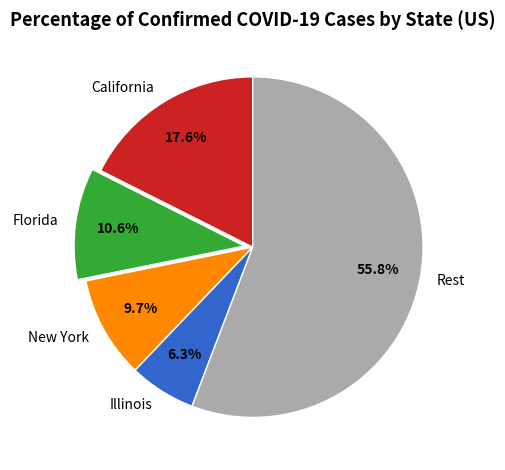

Is the sum of California and New York greater than half?

No